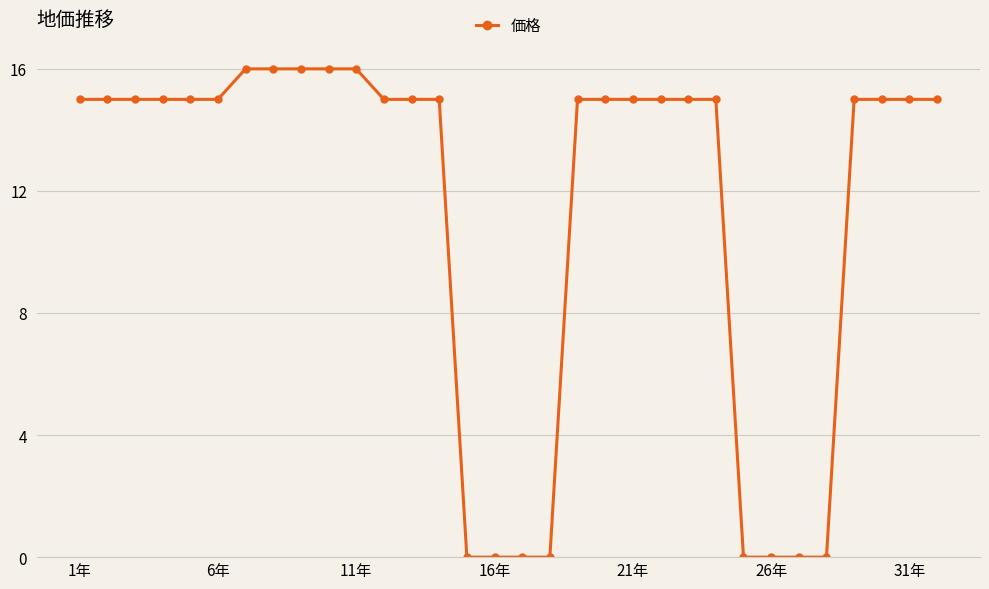

What is the value of the 29th point from the left?

15